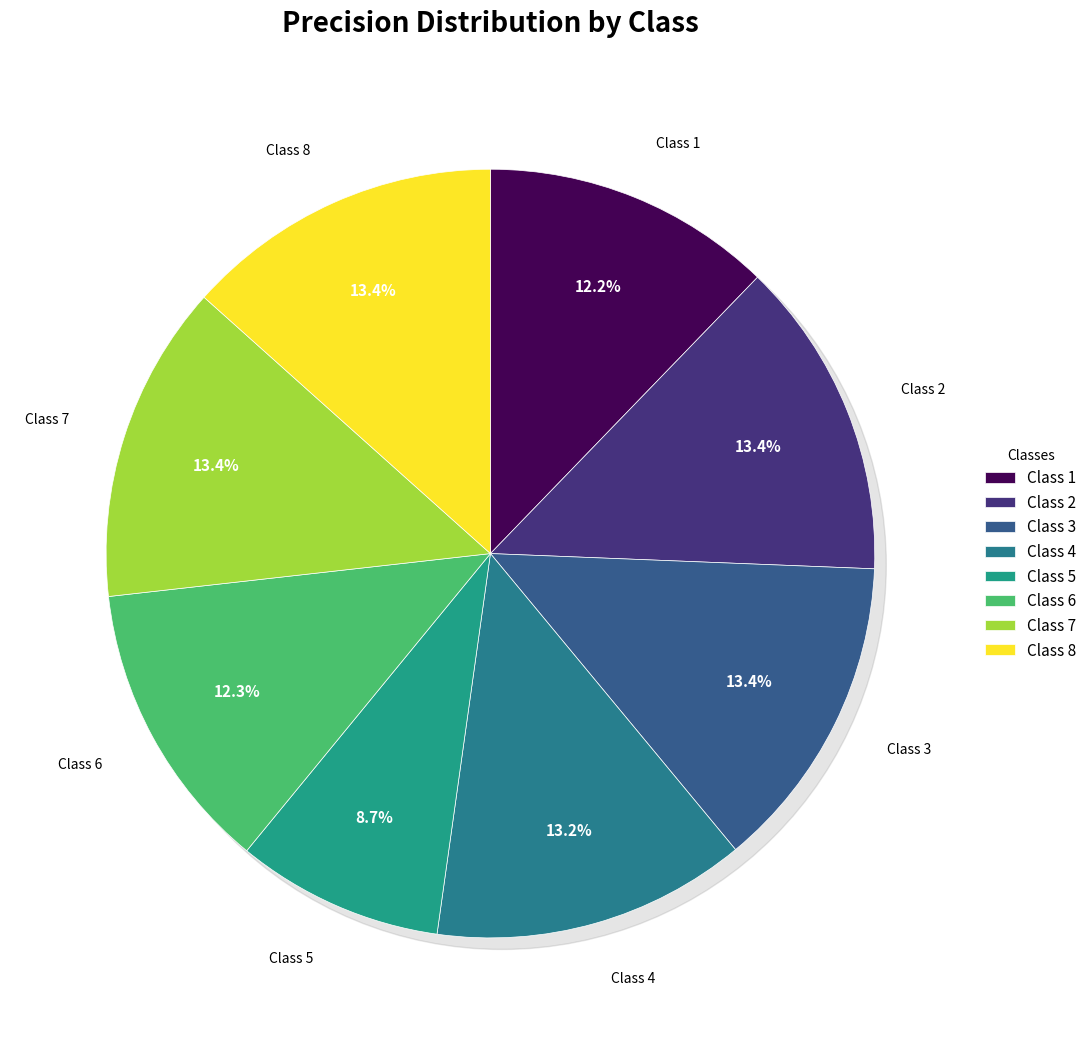

To the nearest percent, what portion does 2 represent?

13%